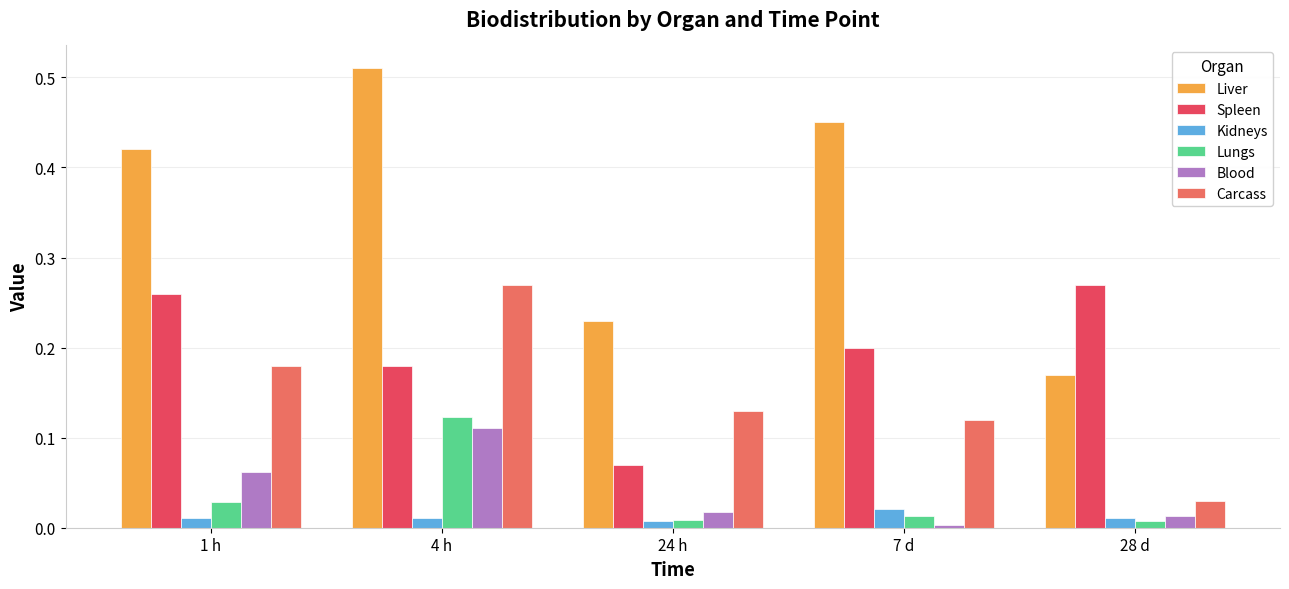

The value of Kidneys at 1 h is 0.0. True or false?

True